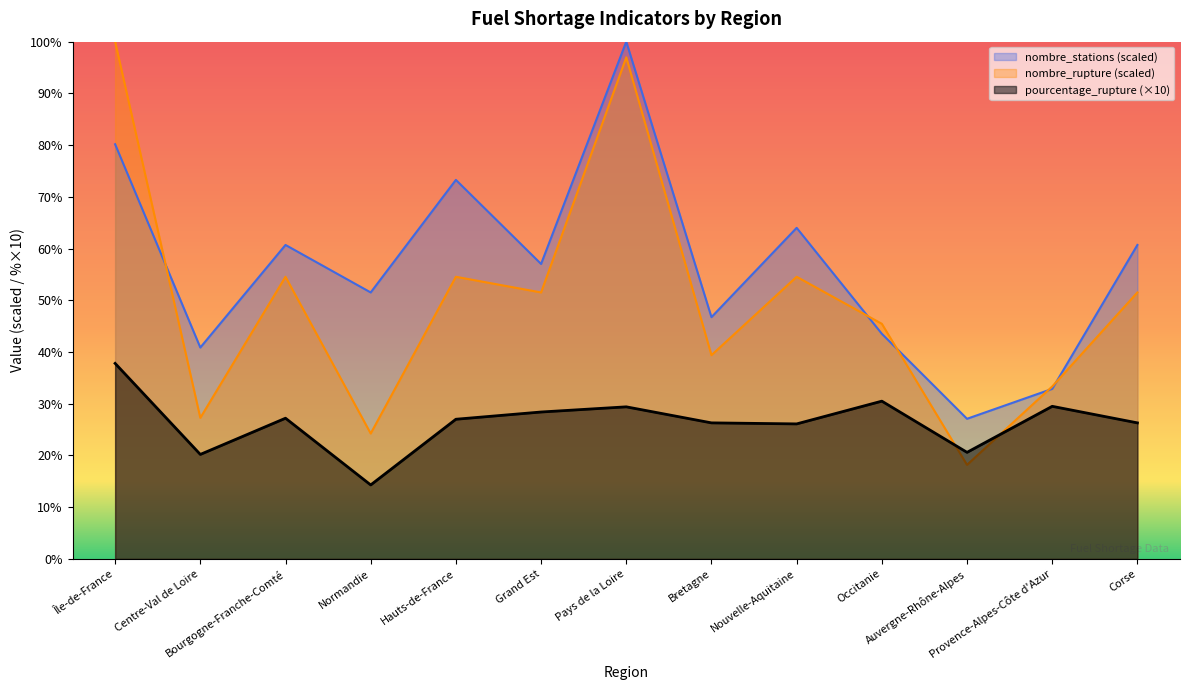

What is the difference between the maximum and minimum values in the nombre_stations series?

72.9